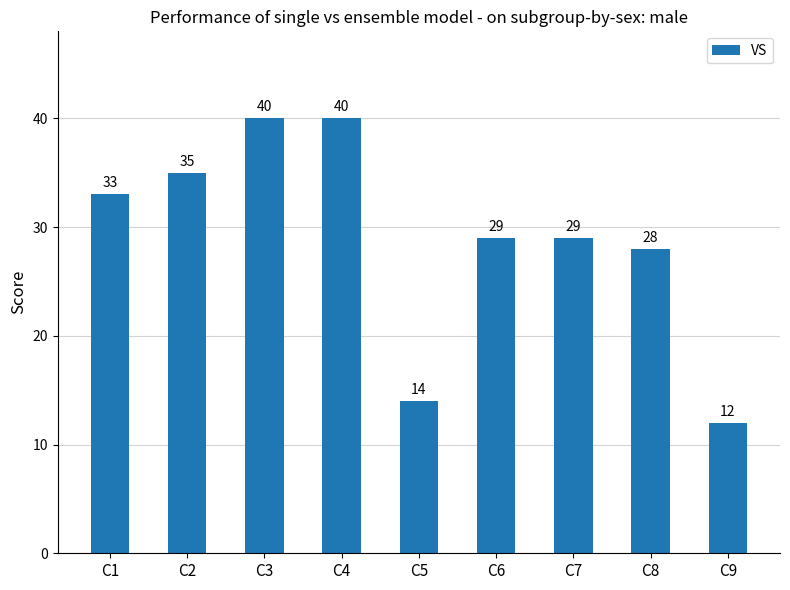

At which label does the data first exceed 29?

C1